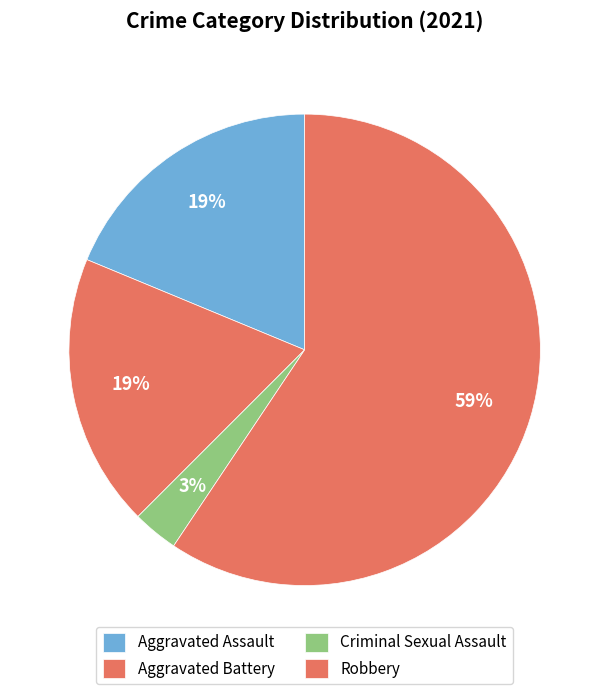

How many segments does this pie chart have?

4